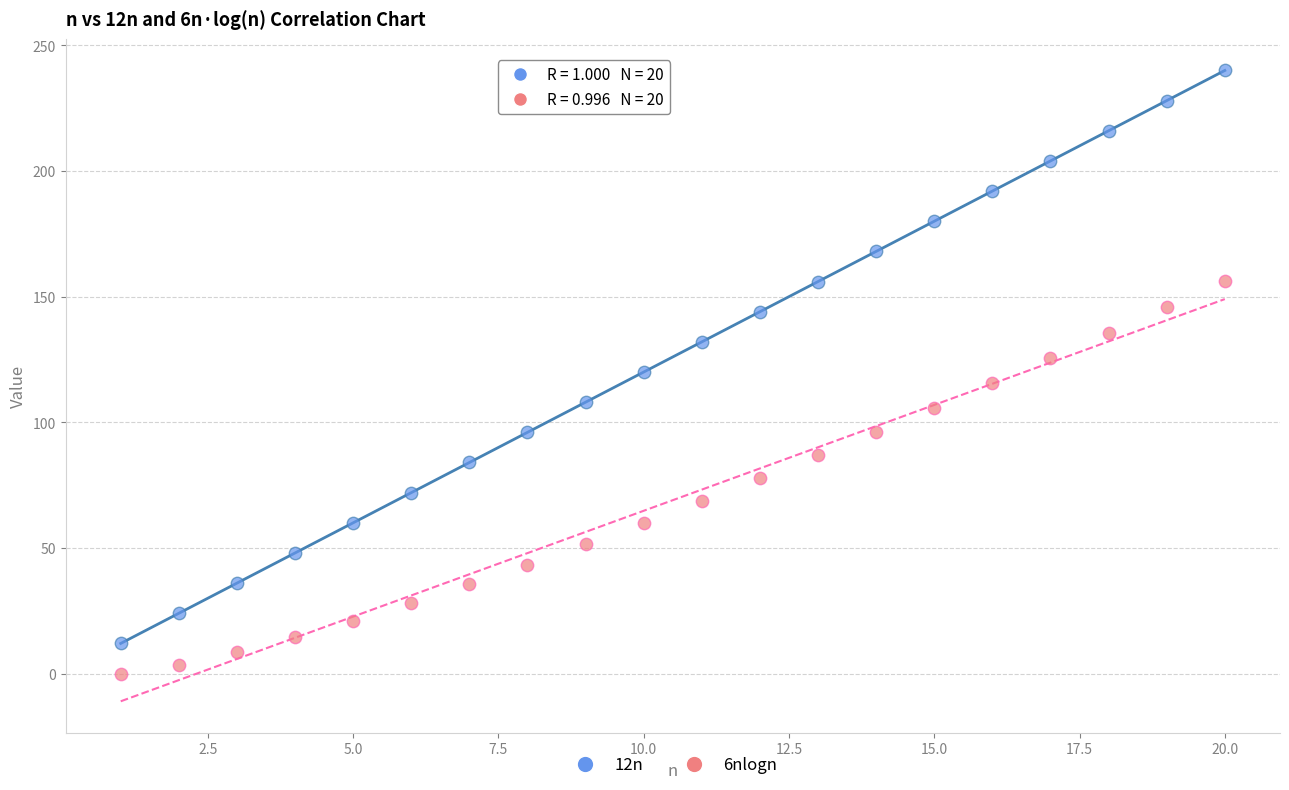

Across all data points, what is the range of Y values (max minus min)?

240.0